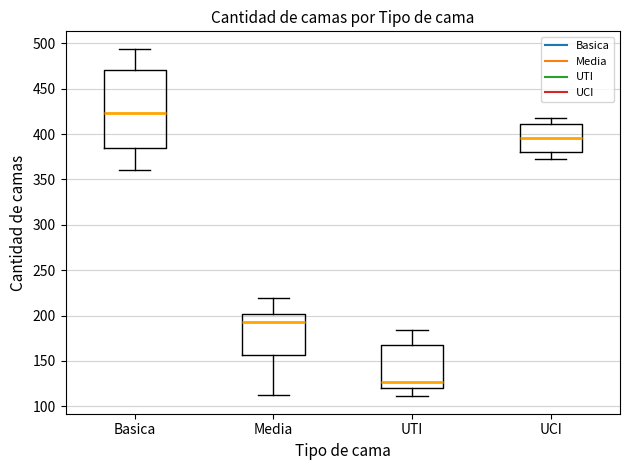

Where is the upper edge of the box for Basica on the y-axis? The values are not printed on the chart, so give them approximately, as read against the axis.

470